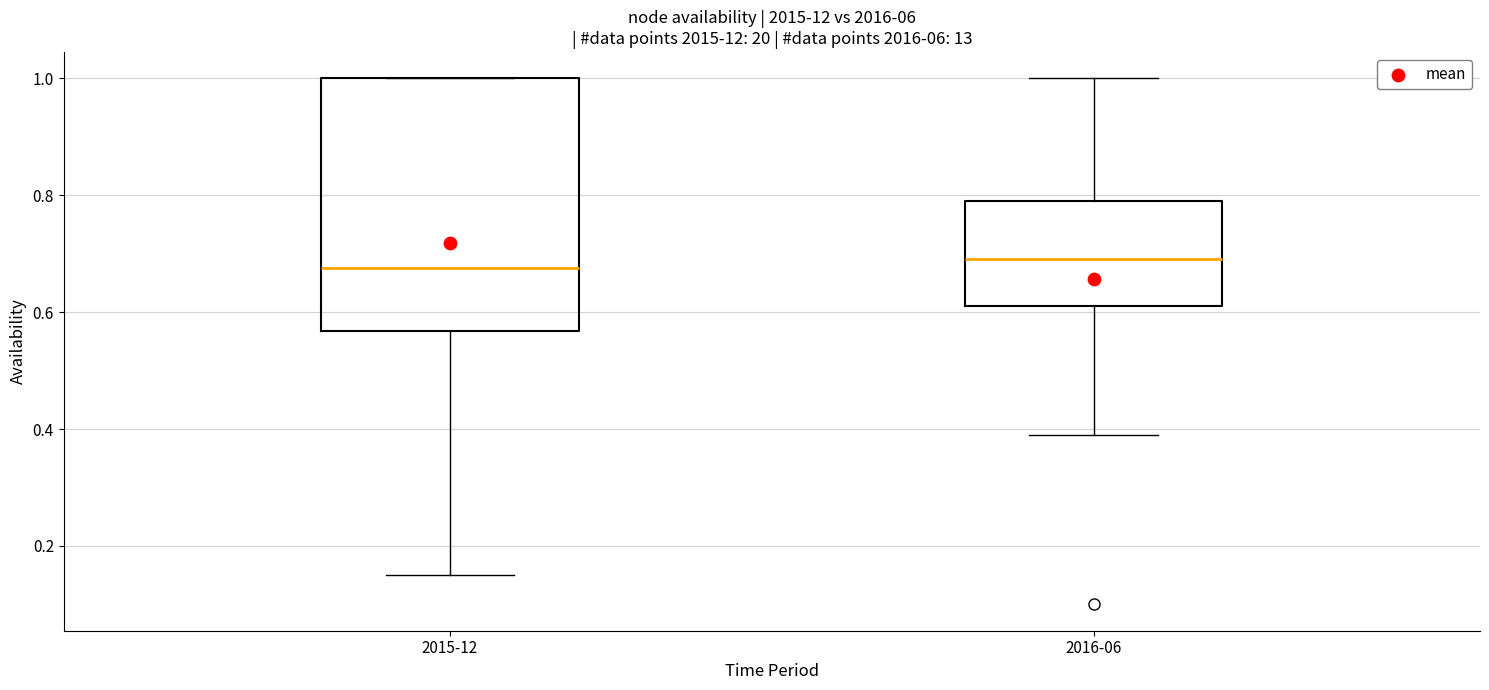

Reading left to right, transcribe this box plot: for each box, give where its median line is, the range the box spans, and where its two whiskers end, as read against the y-axis. The values are not printed on the chart, so give them approximately, as read against the axis.

2015-12: median 0.68, box 0.56 to 1.00, whiskers 0.16 to 1.00
2016-06: median 0.70, box 0.62 to 0.80, whiskers 0.40 to 1.00